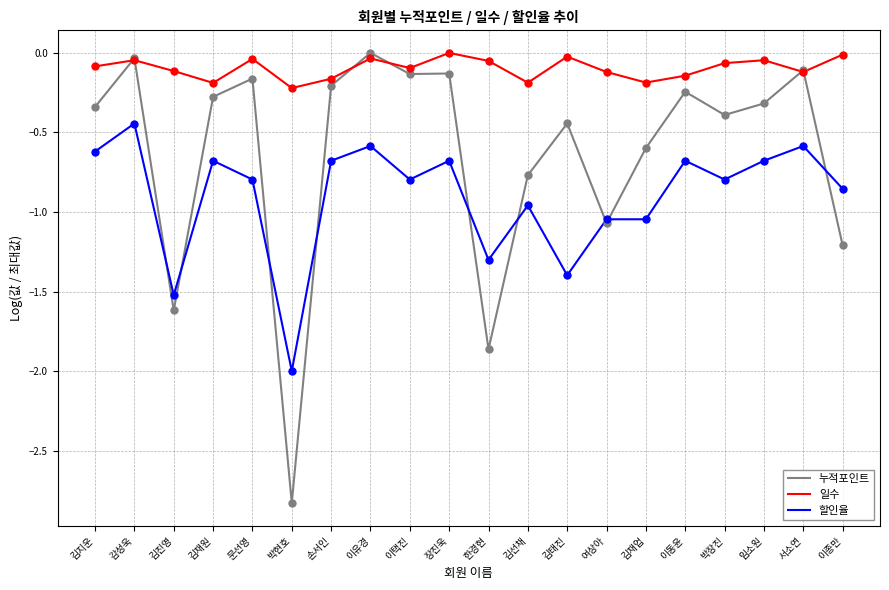

Which series has the largest total across all categories?

일수